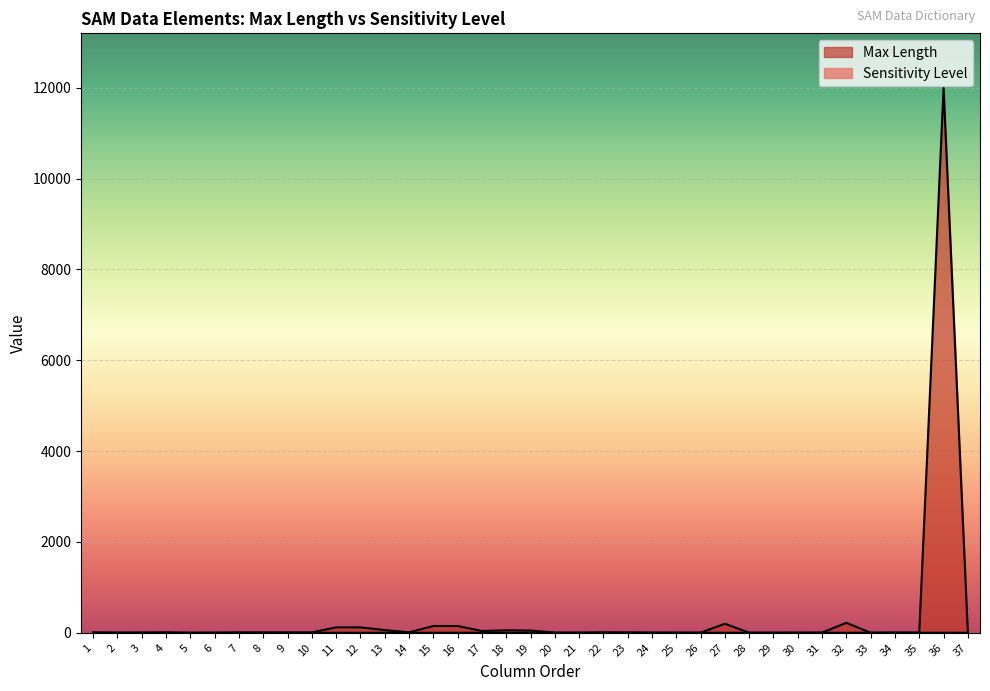

What is the total value across all series at 8?

9